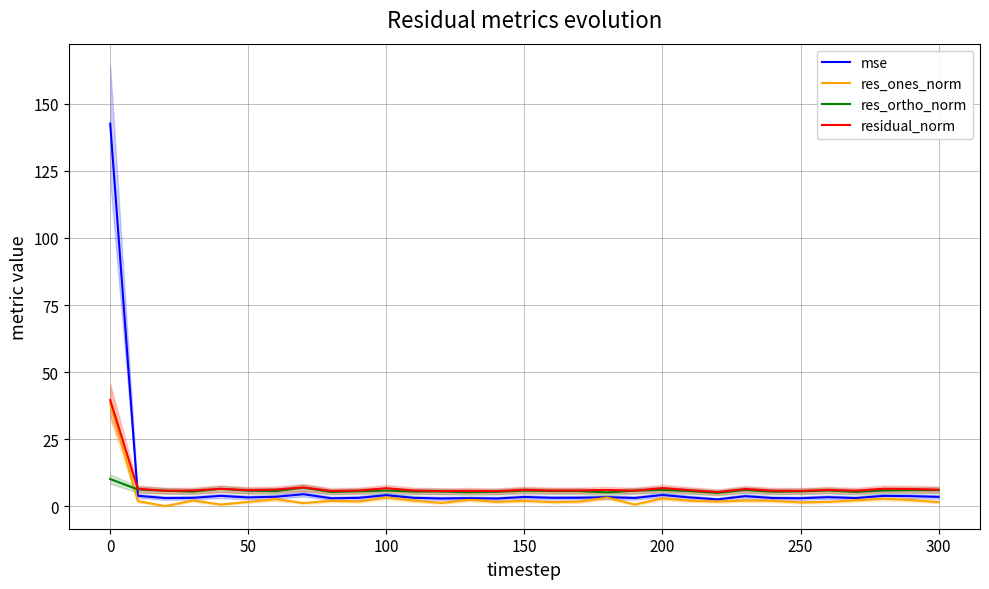

What is the highest value of the res_ones_norm series?

38.3